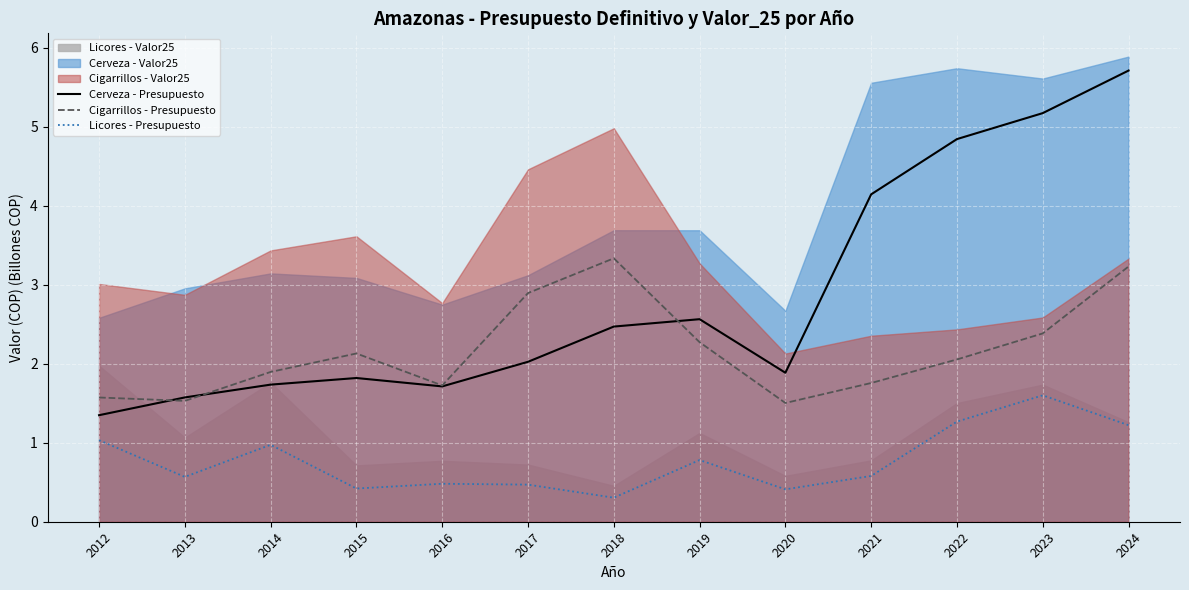

What is the spread (max minus min) of values at 2021?

3.6